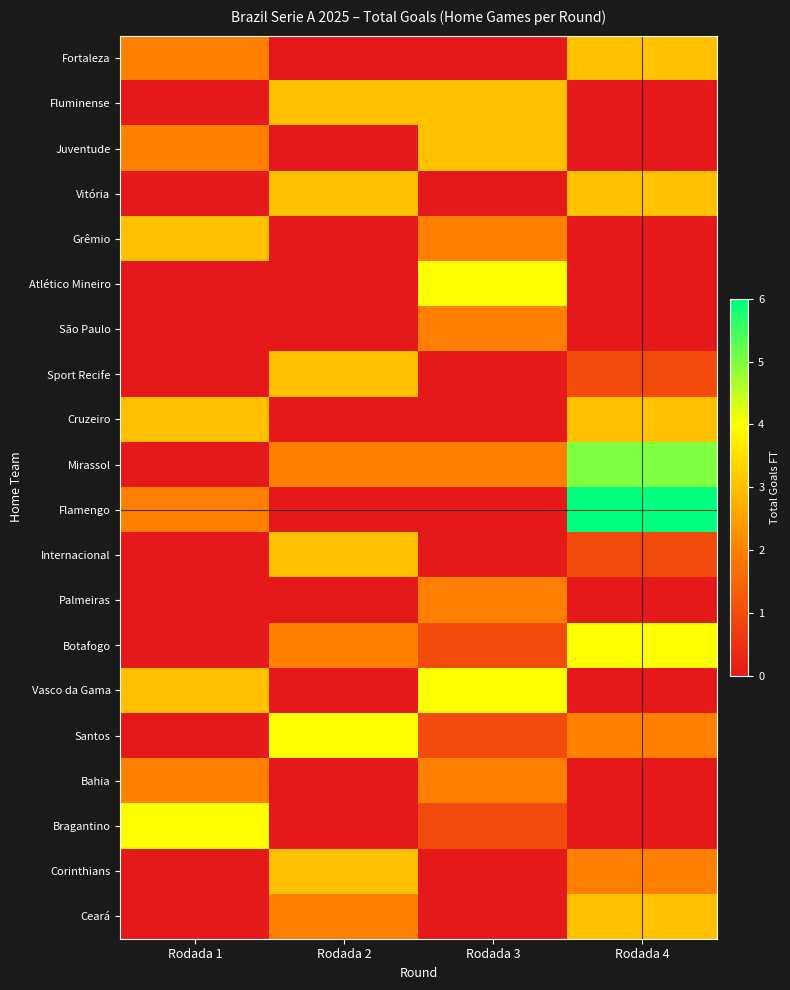

Which series has the largest total across all categories?

Mirassol